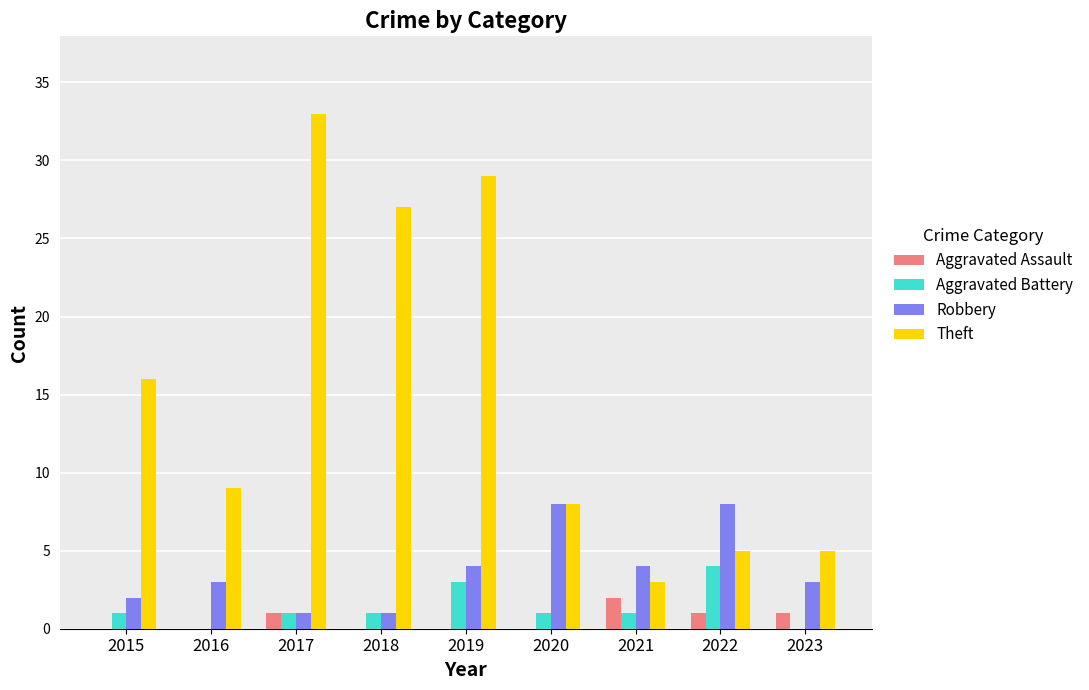

Reading right to left, extract all data points from this chart.

Aggravated Assault: 1	1	2	0	0	0	1	0	0
Aggravated Battery: 0	4	1	1	3	1	1	0	1
Robbery: 3	8	4	8	4	1	1	3	2
Theft: 5	5	3	8	29	27	33	9	16